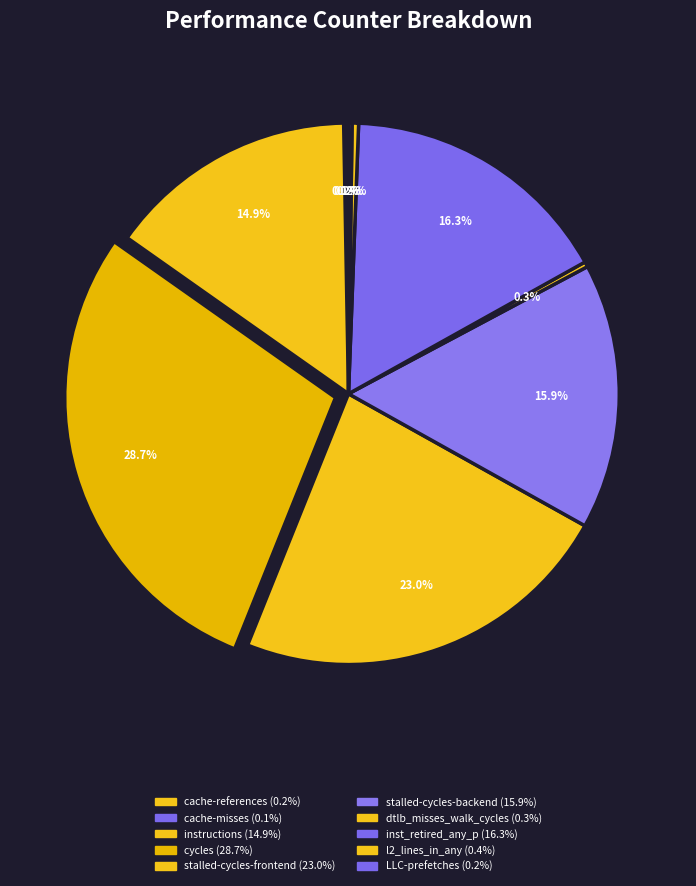

Combined, do inst_retired_any_p and LLC-prefetches account for over 50%?

No